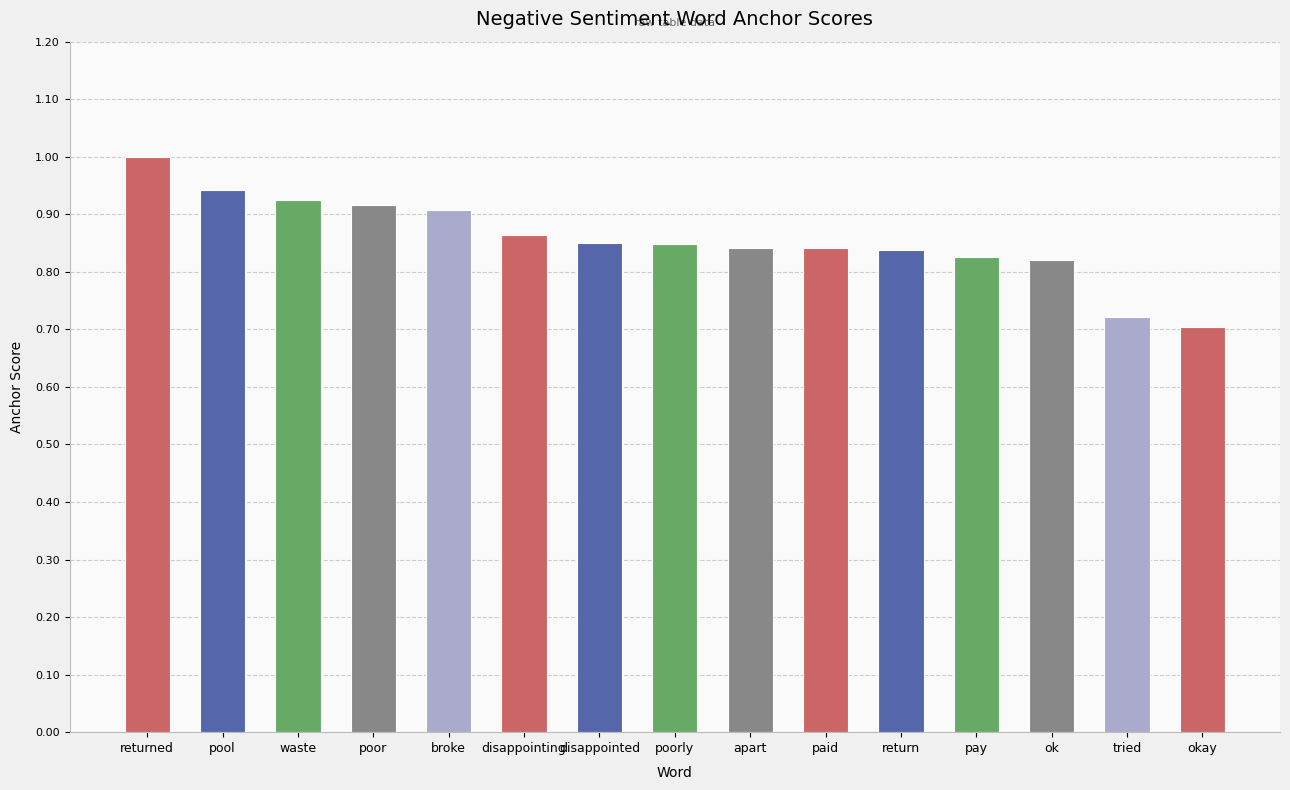

What is the sum of the values at disappointing and poor?

1.8